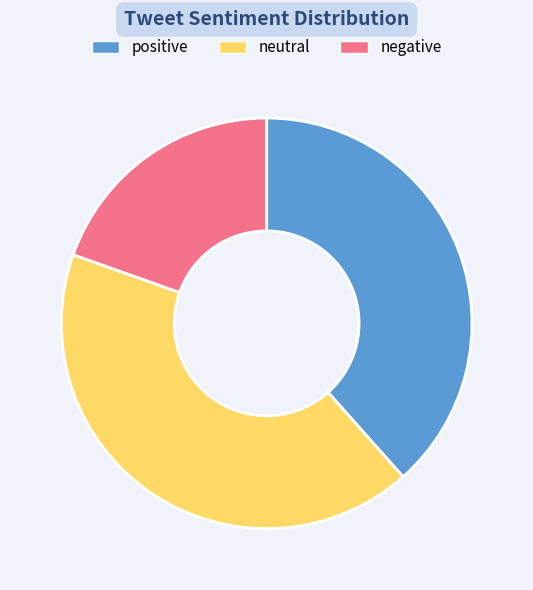

Which has a higher value, negative or neutral?

neutral